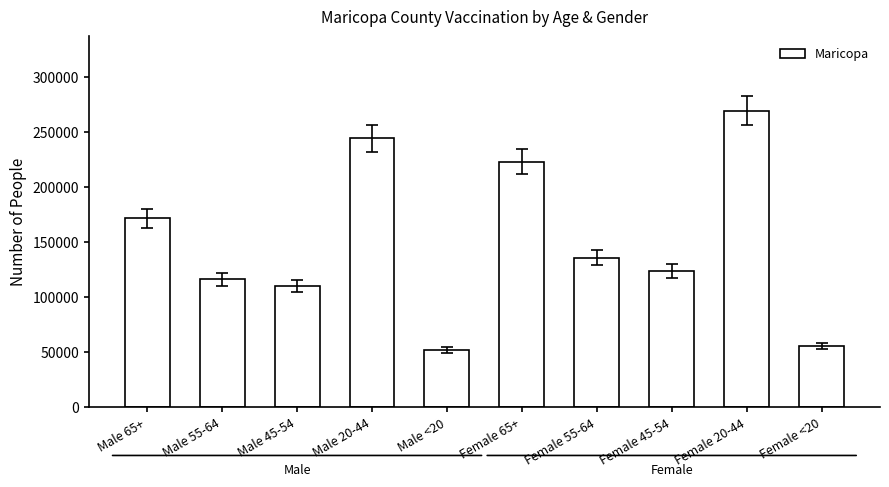

What is the change in value from Male 65+ to Female 45-54?

-47526